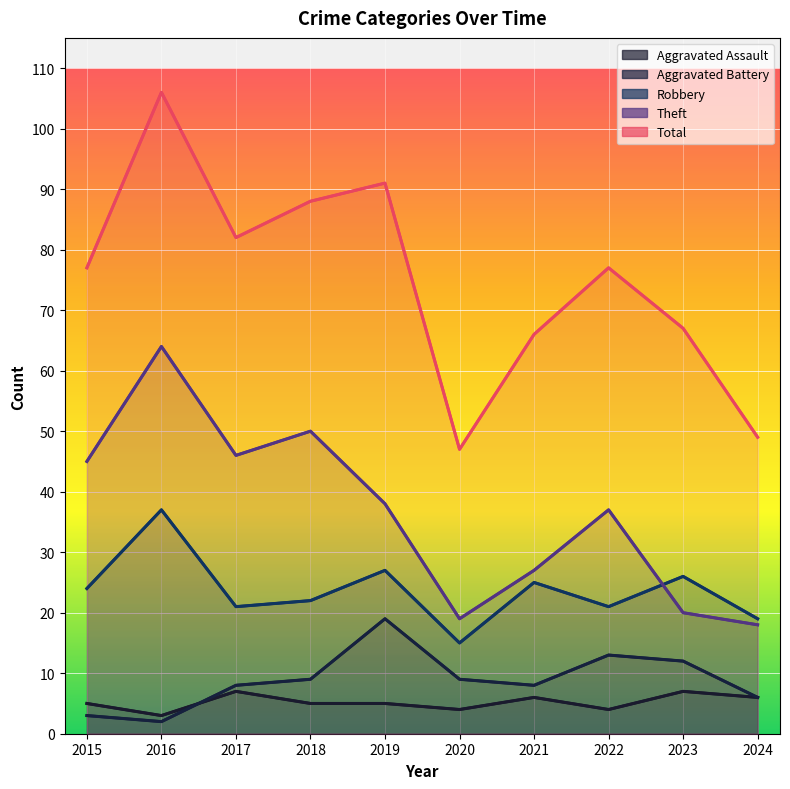

At which category does Total reach its first local valley?

2017